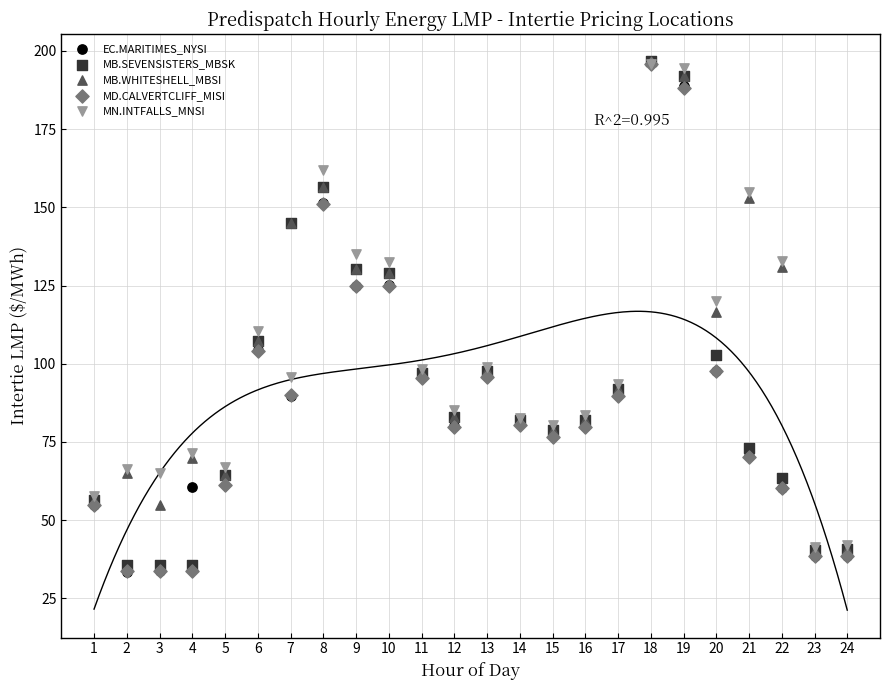

What are all the series names shown in the legend?

EC.MARITIMES_NYSI, MB.SEVENSISTERS_MBSK, MB.WHITESHELL_MBSI, MD.CALVERTCLIFF_MISI, MN.INTFALLS_MNSI